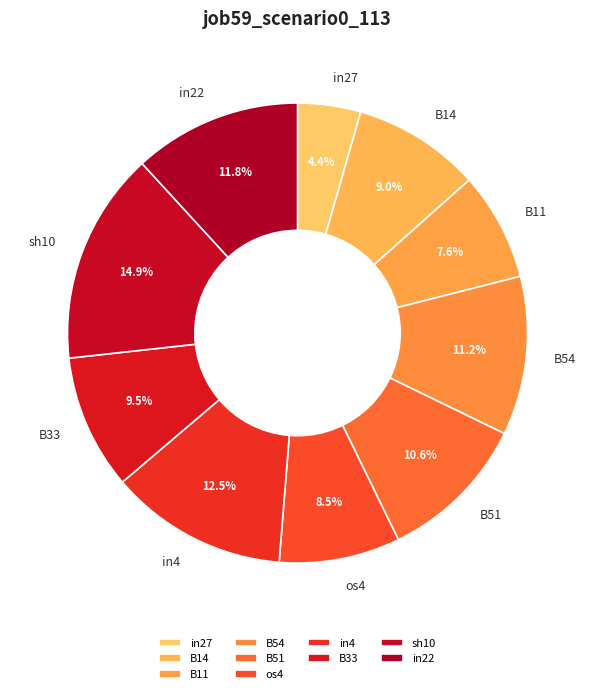

What is the total percentage of B14 and sh10?

23.9%